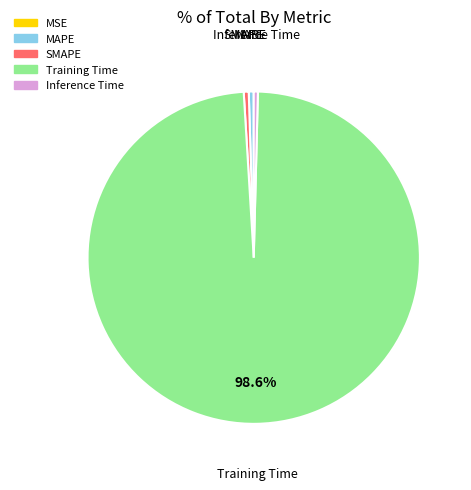

Is there any slice that represents more than half of the pie?

Yes